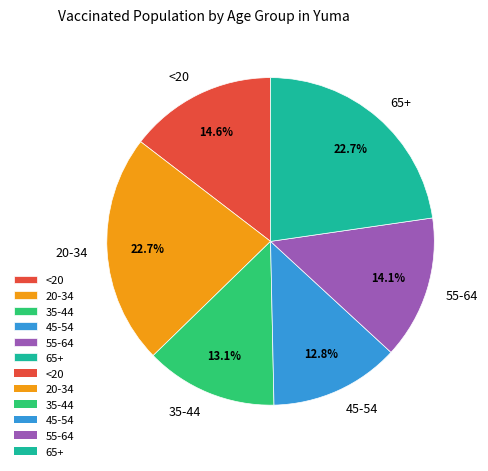

Does <20 account for over 50% of the chart?

No